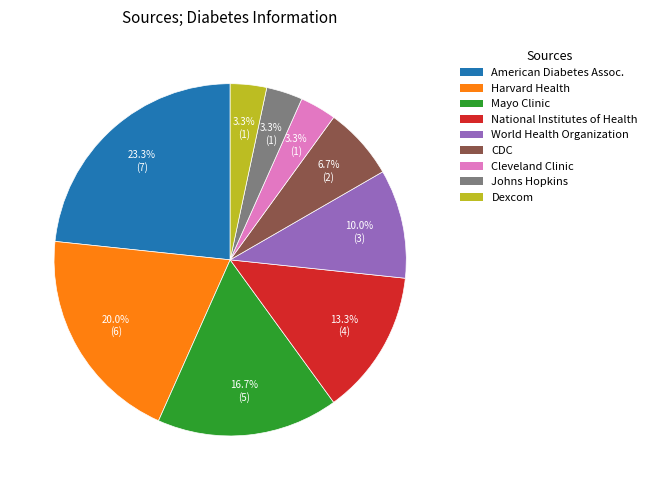

Does any single category account for the majority?

No